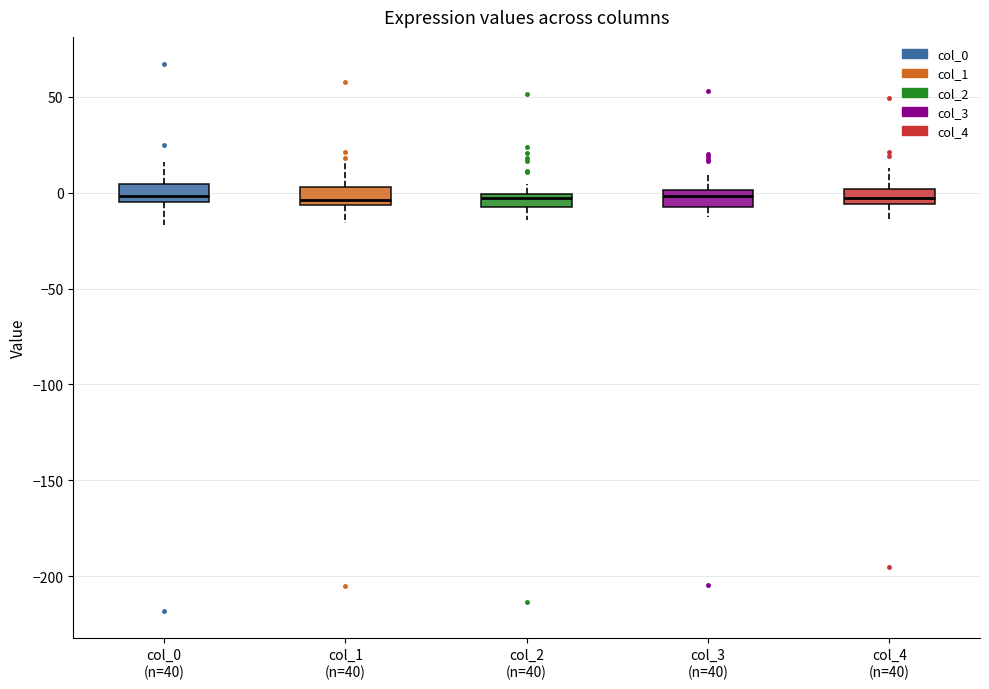

Where does the lower whisker of the box for col_2 (n=40) end on the y-axis? The values are not printed on the chart, so give them approximately, as read against the axis.

-15